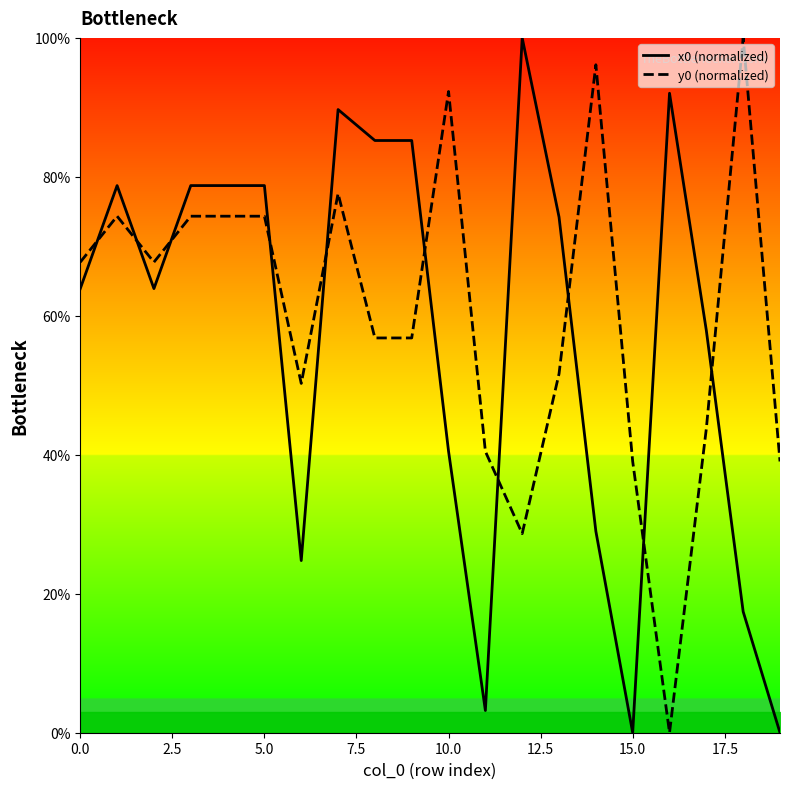

True or false: y0 (normalized) and x0 (normalized) cross at least once.

True